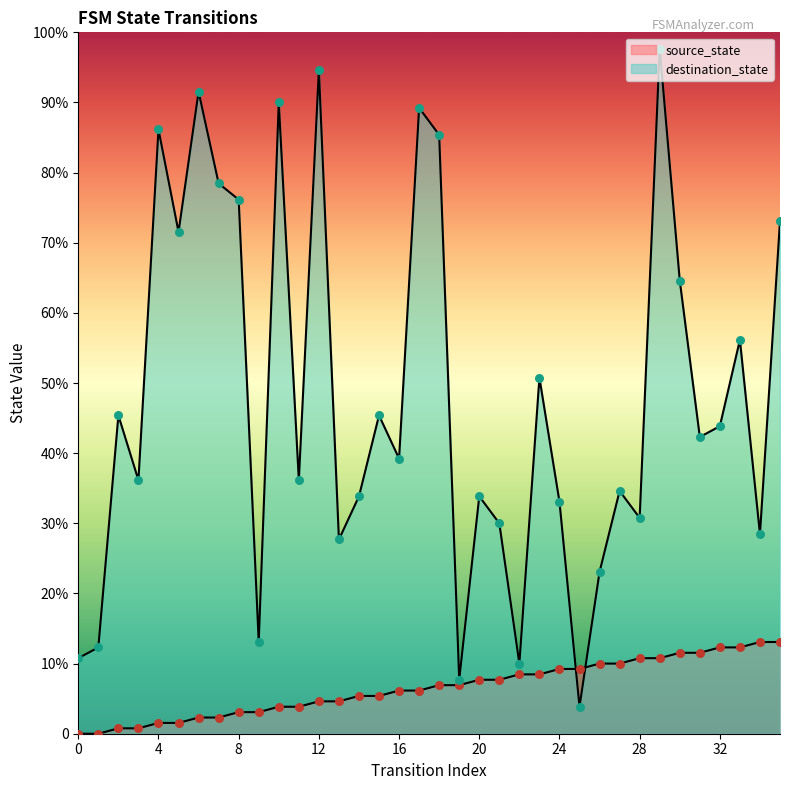

Which series reaches the maximum Y coordinate?

destination_state